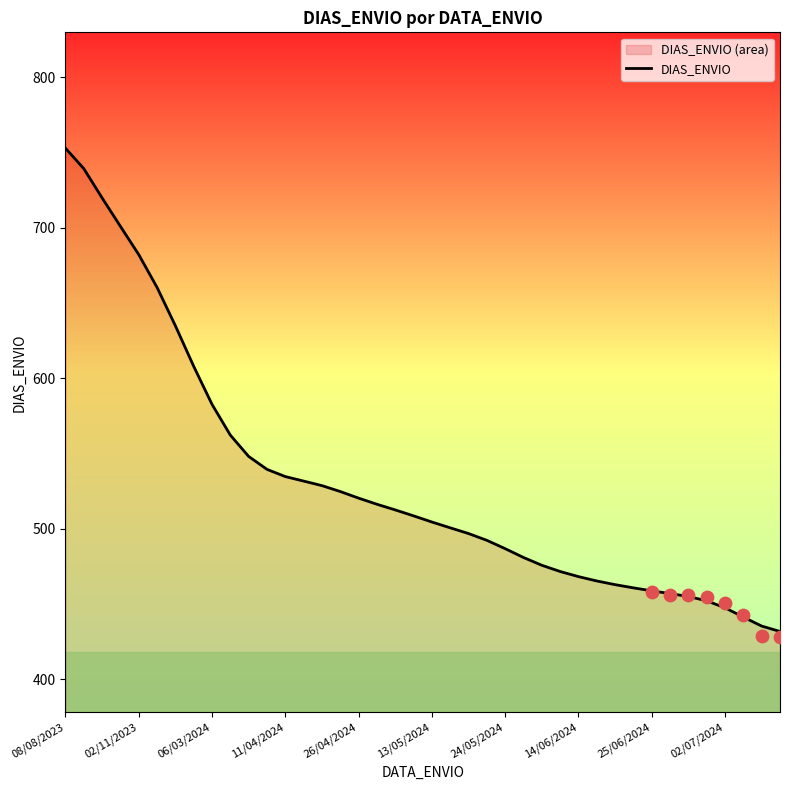

Approximately how many times larger is the value at 39 compared to 25?

0.9